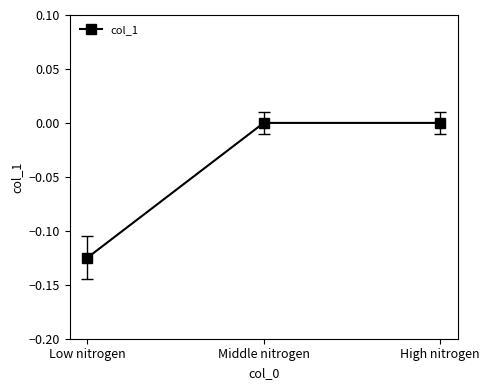

Count the number of data series in this chart.

1